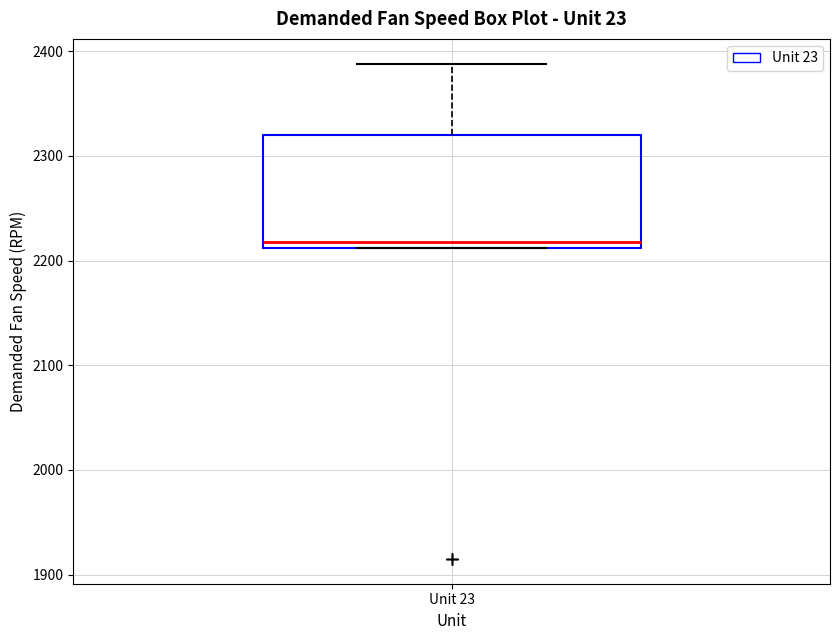

Read this box plot against the y-axis: the position of the median line, the range covered by the box, and the ends of both whiskers. The values are not printed on the chart, so give them approximately, as read against the axis.

median 2220, box 2210 to 2320, whiskers 2210 to 2390